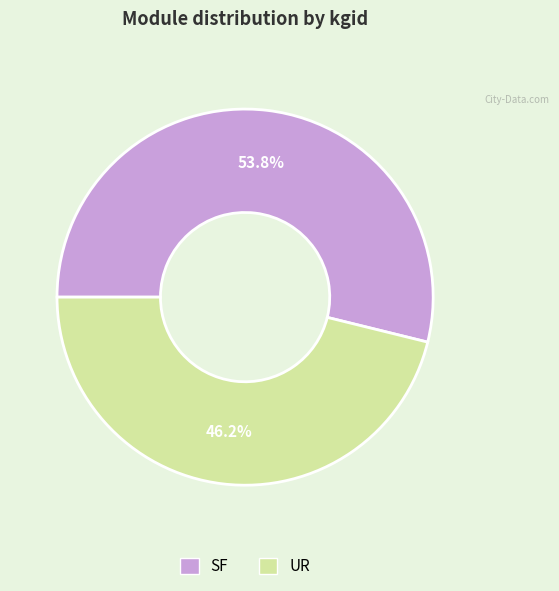

To the nearest percent, what is the difference between the largest and smallest slice percentages?

8%